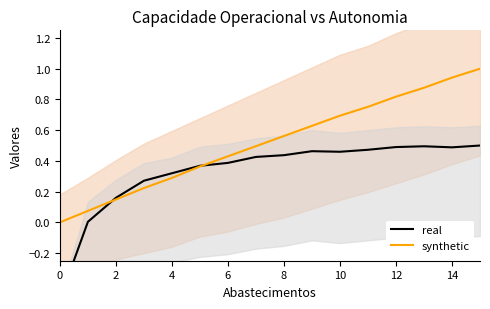

Which series has the largest total across all categories?

synthetic